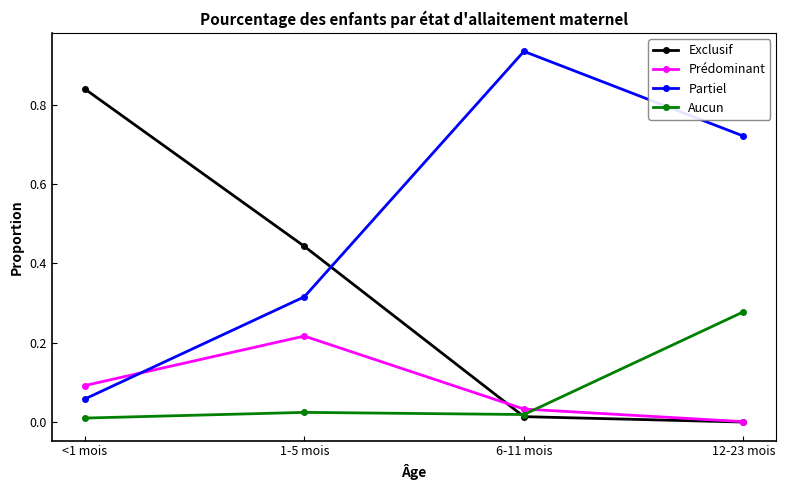

How many lines are shown in the chart?

4